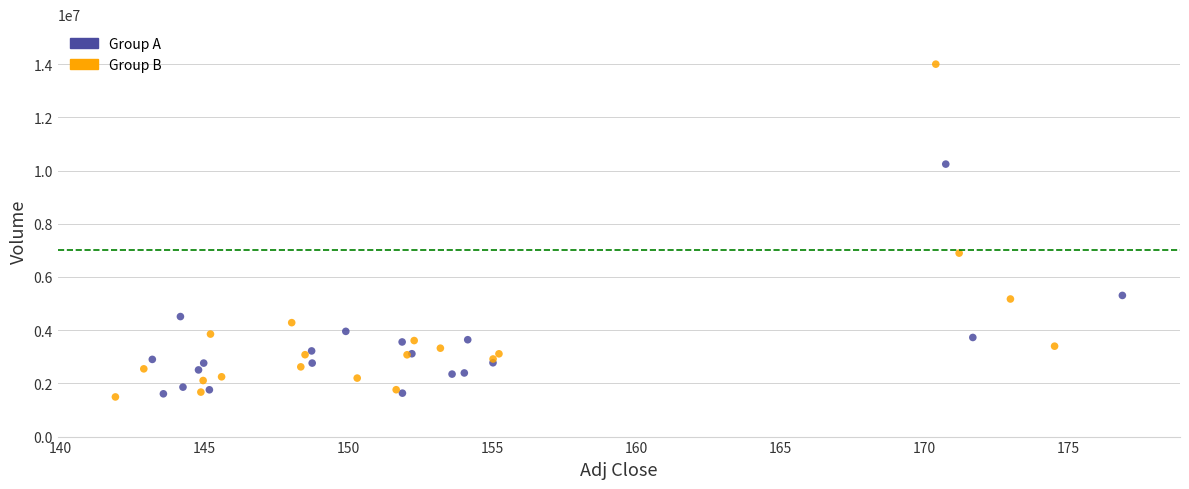

Which series reaches the maximum Y coordinate?

Group B